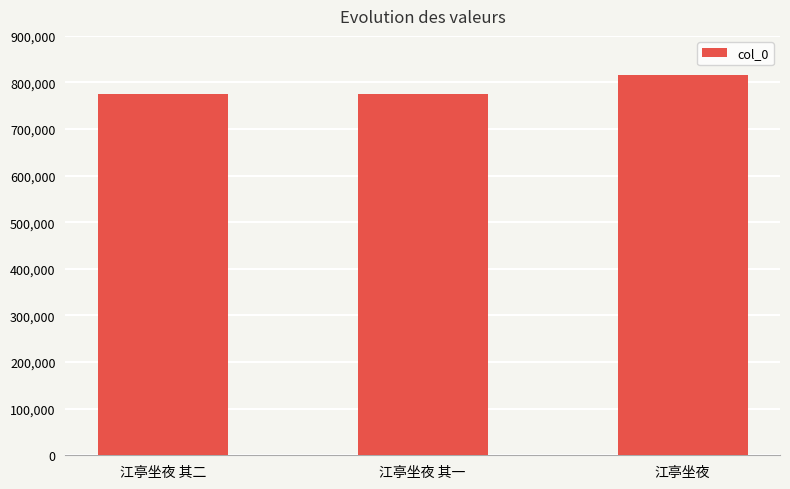

The chart shows a value of 774779 at 江亭坐夜 其二. True or false?

True